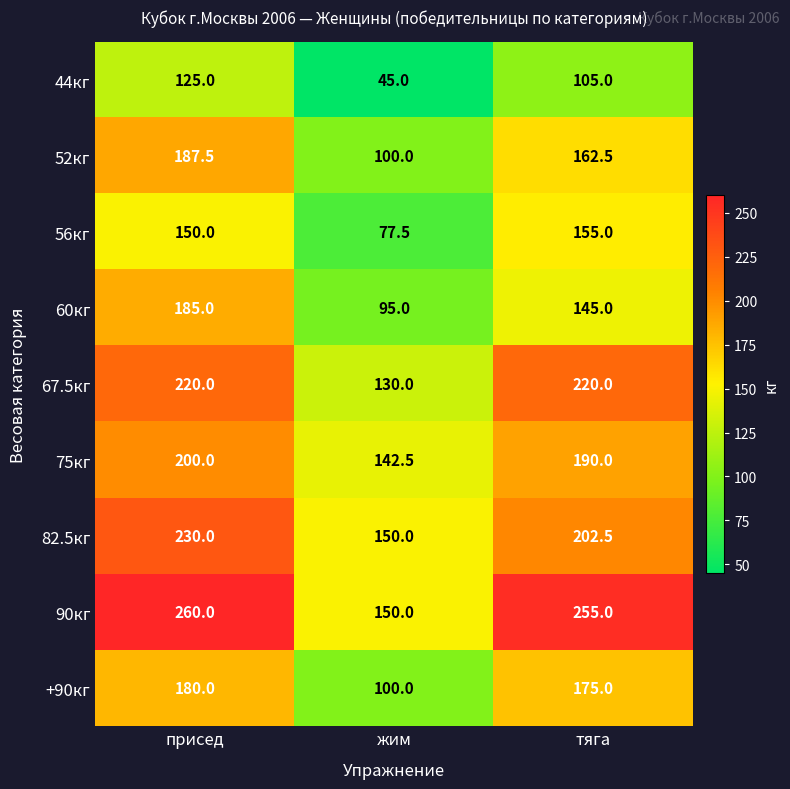

Rank the series by their maximum value, from highest to lowest.

90кг, 82.5кг, 67.5кг, 75кг, 52кг, 60кг, +90кг, 56кг, 44кг